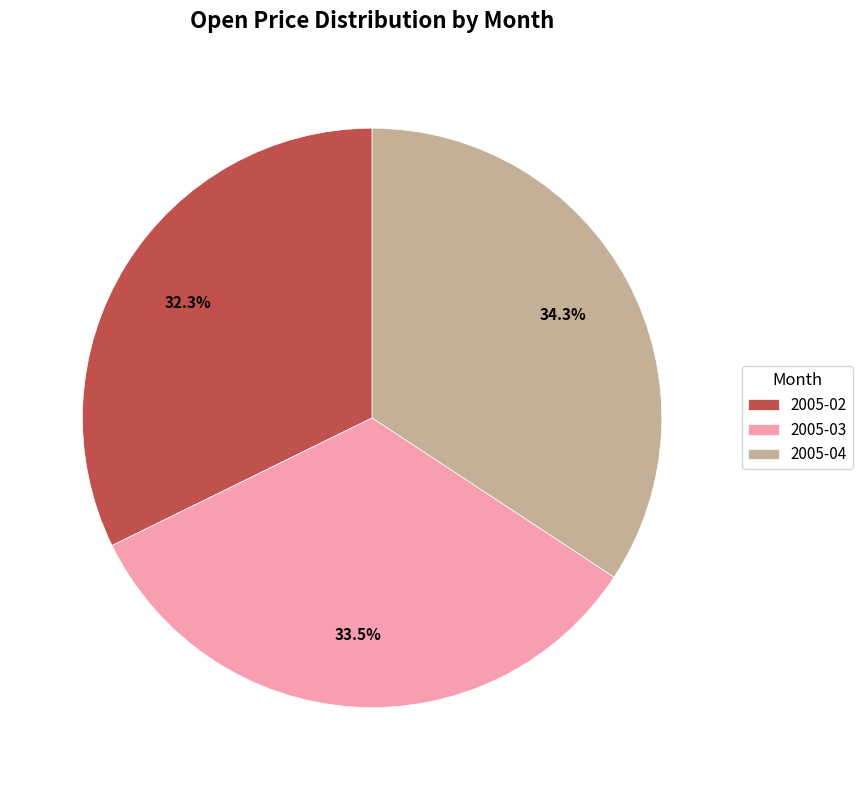

Approximately how many times larger is the value at 2005-03 compared to 2005-02?

1.0